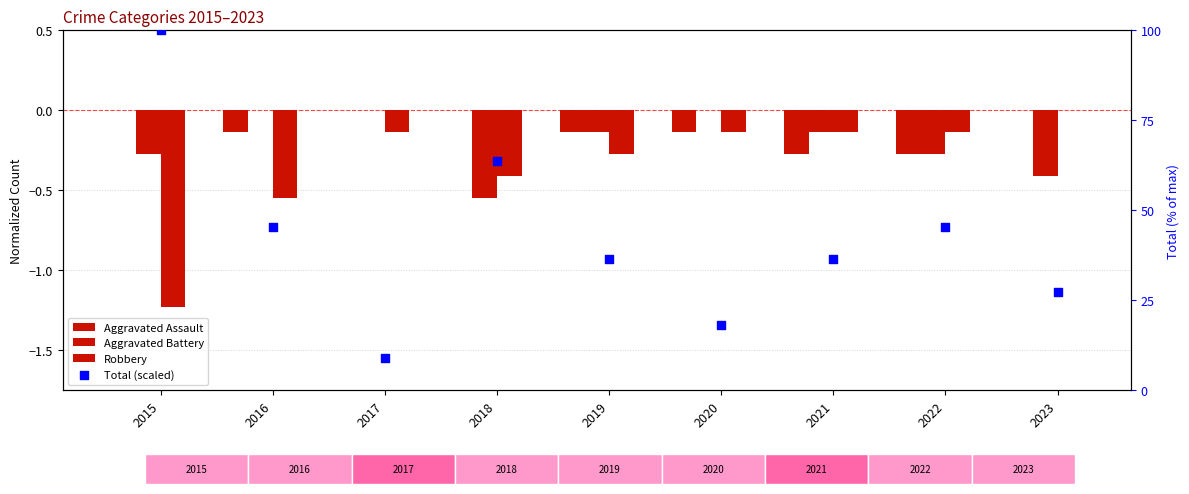

What is the total value across all series at 2022?

44.8